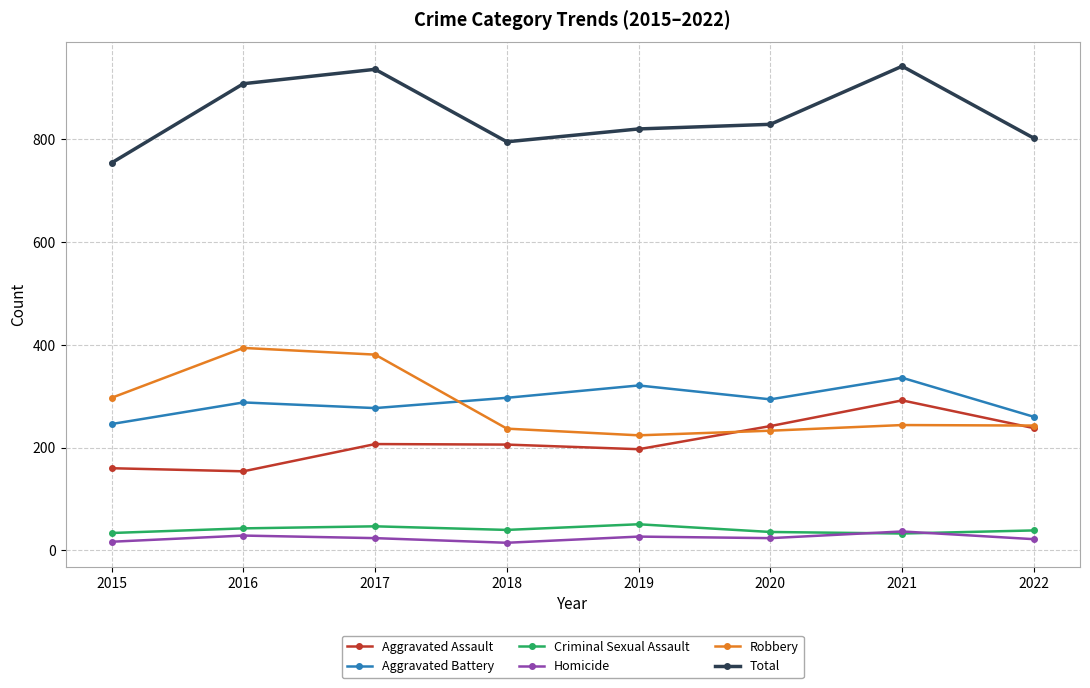

Which category has the lowest value in the Total series?

2015